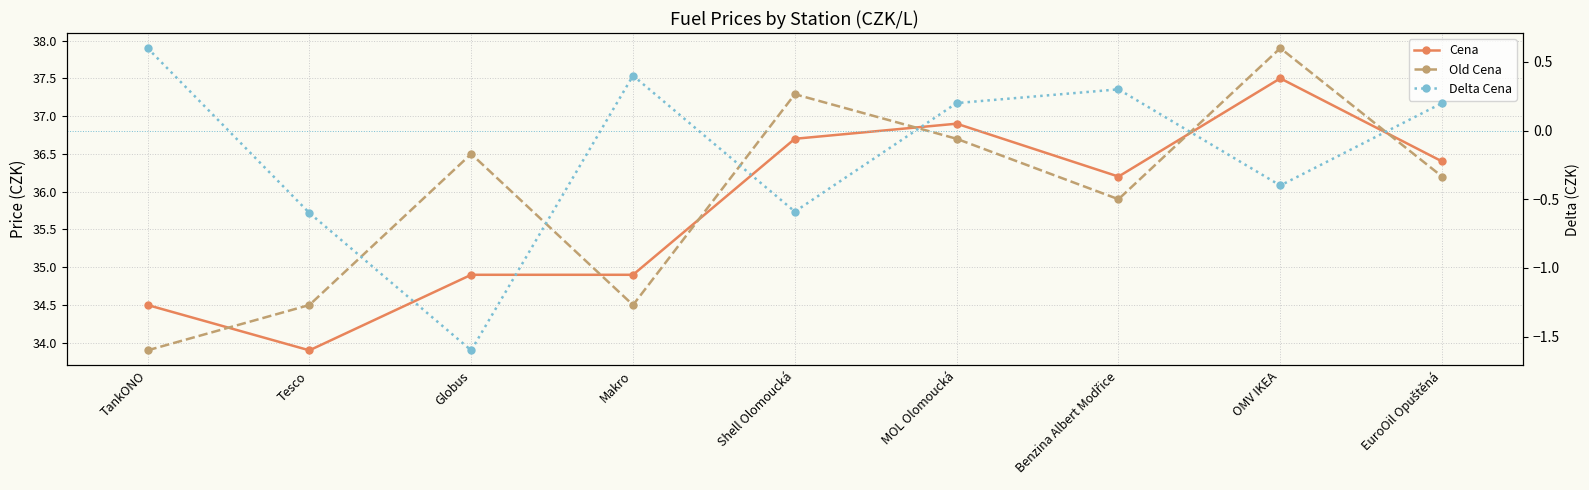

Is this an area chart (filled region under the line)?

No